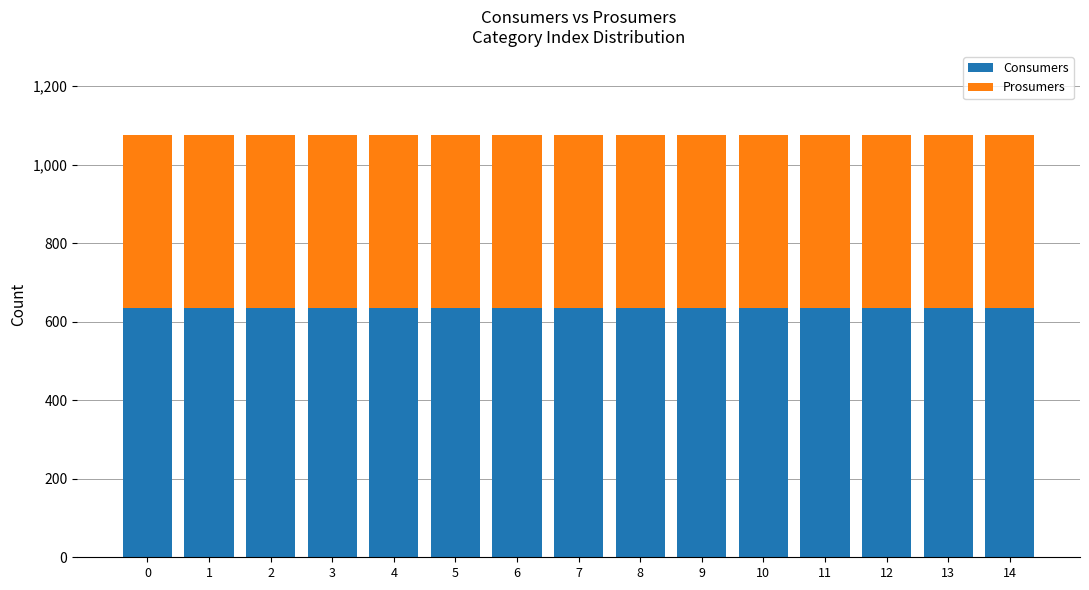

What is the lowest value of the Consumers series?

635